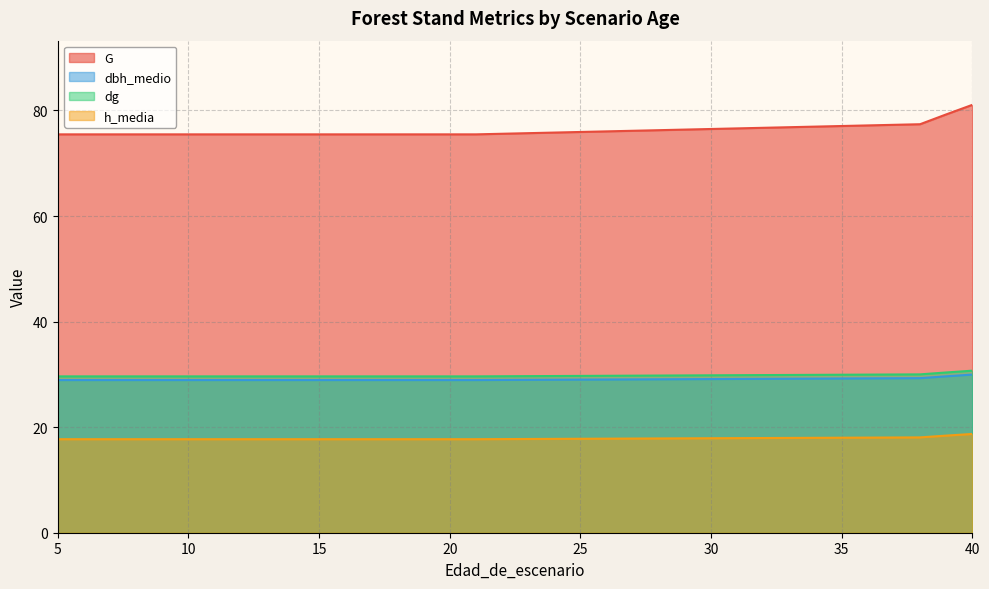

Is it true that dbh_medio equals 48.9 at 5?

False